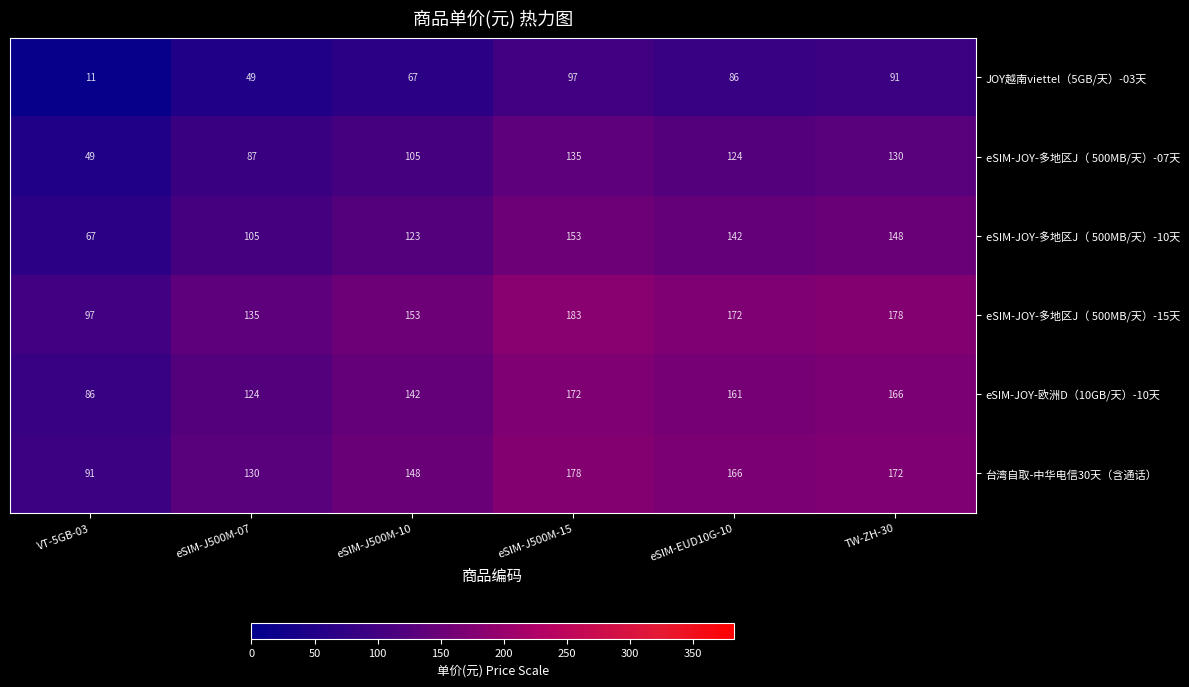

Which series has the largest total across all categories?

eSIM-JOY-多地区J（ 500MB/天）-15天